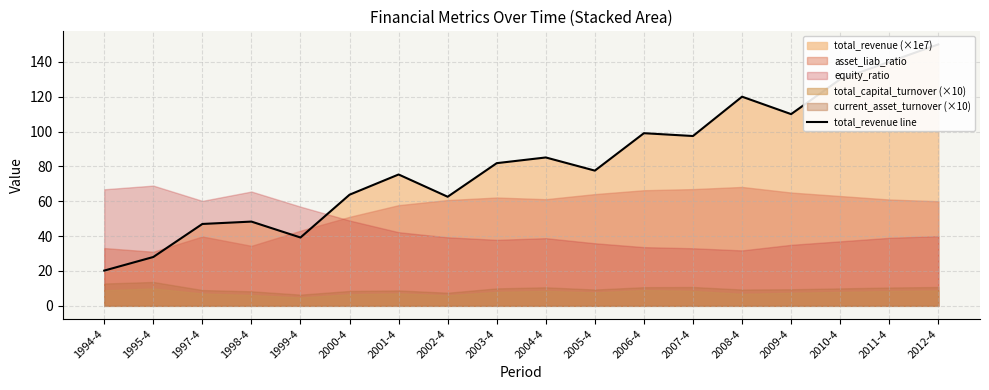

Reading left to right, what are all the values shown in this chart?

20.2	28.0	47.0	48.3	39.2	63.8	75.4	62.6	81.9	85.1	77.6	99.1	97.4	120.0	110.0	130.0	140.0	150.0